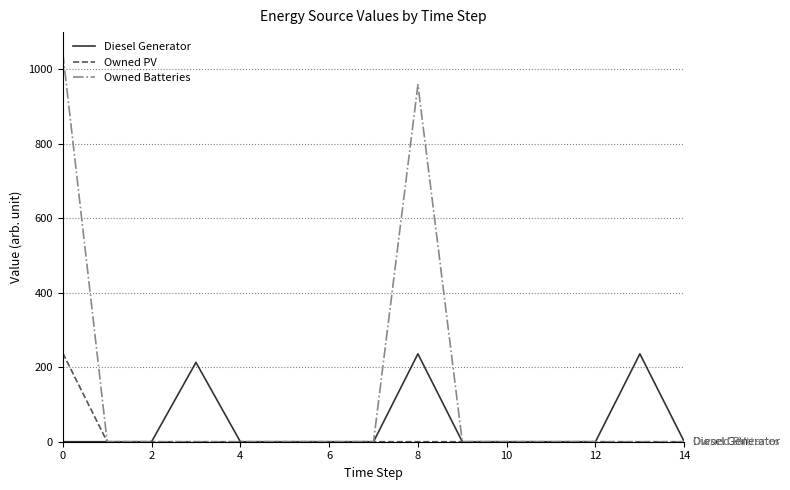

Does the chart have visible grid lines?

Yes